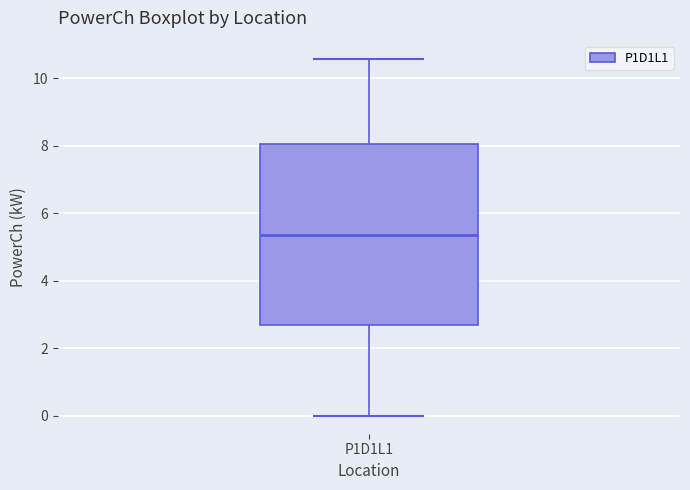

Where does the upper whisker of the box for P1D1L1 end on the y-axis? The values are not printed on the chart, so give them approximately, as read against the axis.

10.6